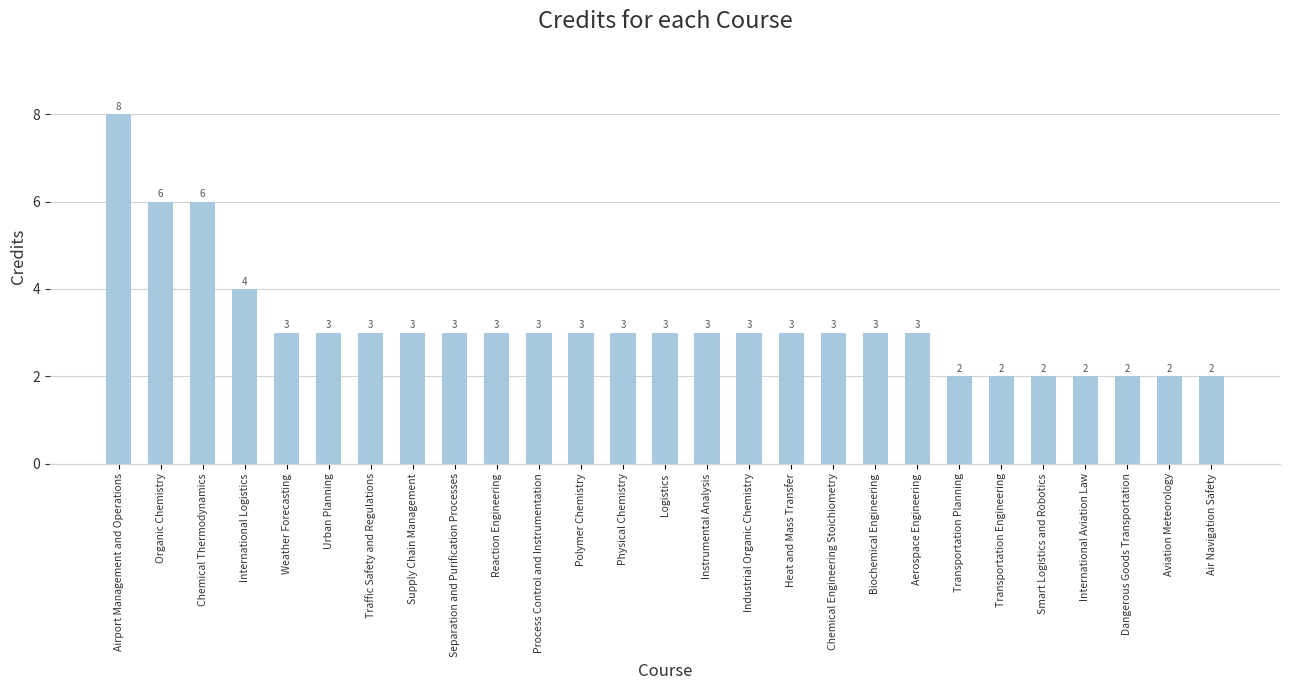

True or false: the data shows 1 at Dangerous Goods Transportation.

False